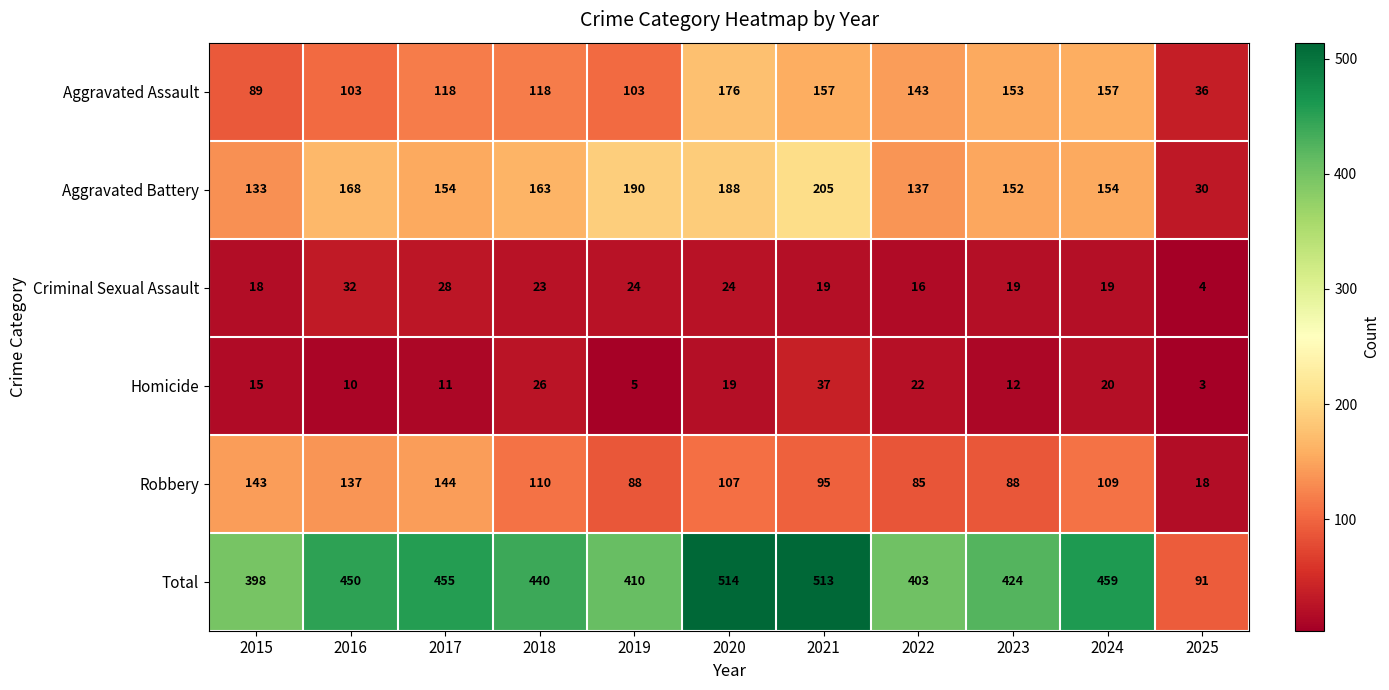

Which category has the lowest value across all series?

2025